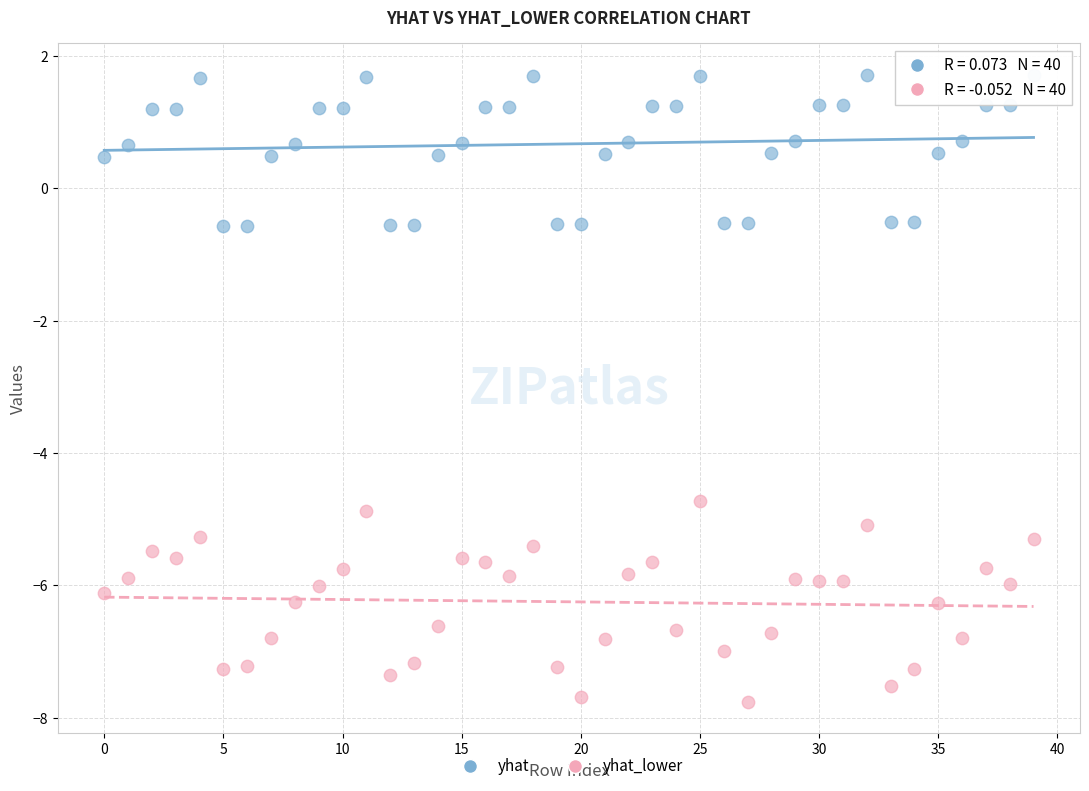

Which series reaches the minimum Y coordinate?

yhat_lower